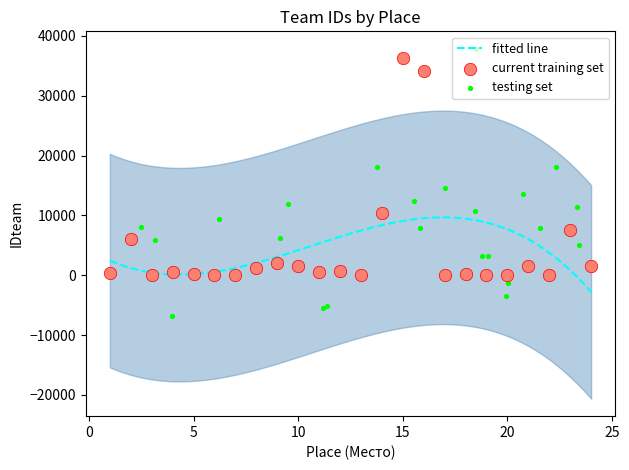

Which has a higher value, 9 or 8?

9